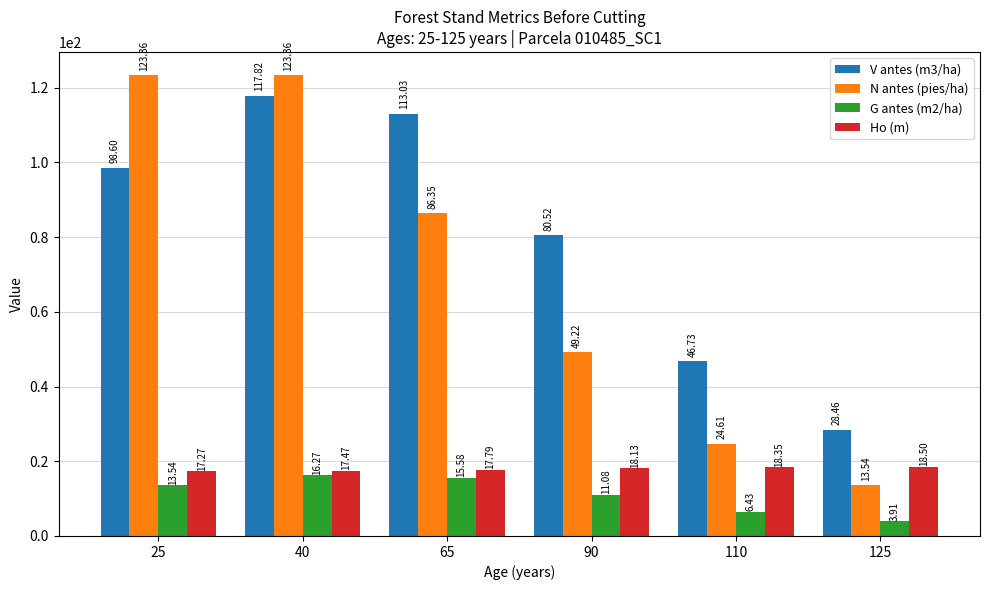

Which series has the widest spread of values?

N antes (pies/ha)